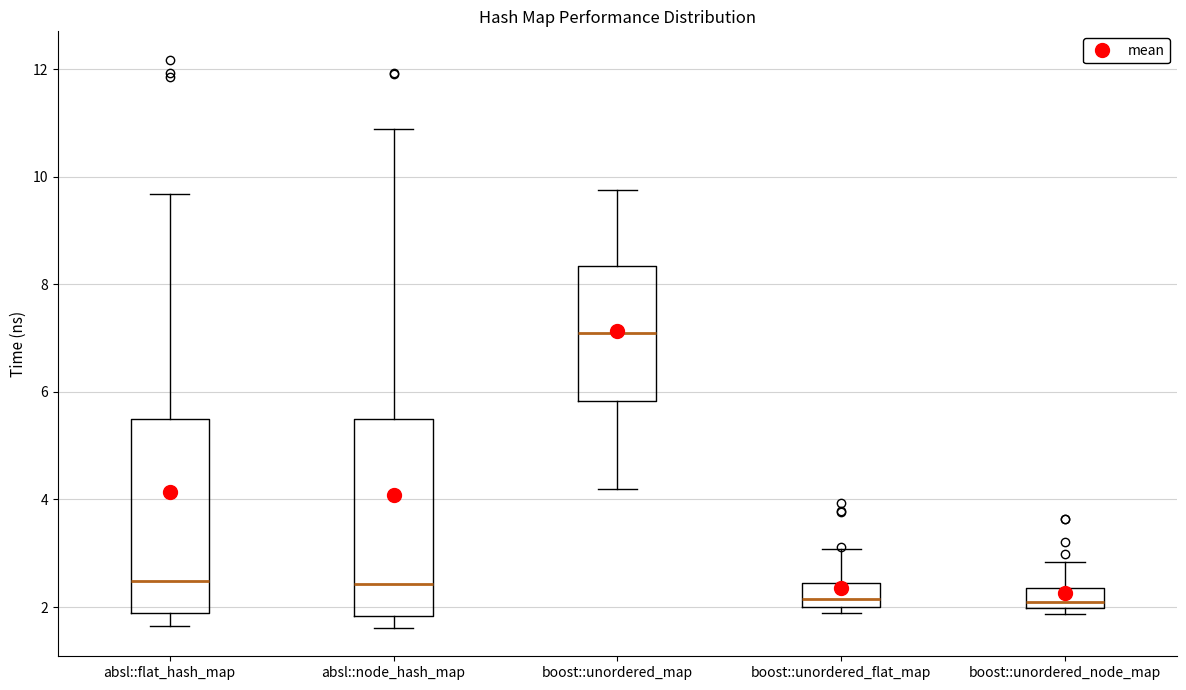

Reading left to right, transcribe this box plot: for each box, give where its median line is, the range the box spans, and where its two whiskers end, as read against the y-axis. The values are not printed on the chart, so give them approximately, as read against the axis.

absl::flat_hash_map: median 2.4, box 1.8 to 5.4, whiskers 1.6 to 9.6
absl::node_hash_map: median 2.4, box 1.8 to 5.4, whiskers 1.6 to 10.8
boost::unordered_map: median 7.0, box 5.8 to 8.4, whiskers 4.2 to 9.8
boost::unordered_flat_map: median 2.2, box 2.0 to 2.4, whiskers 1.8 to 3.0
boost::unordered_node_map: median 2.0 (just above the box's lower edge), box 2.0 to 2.4, whiskers 1.8 to 2.8